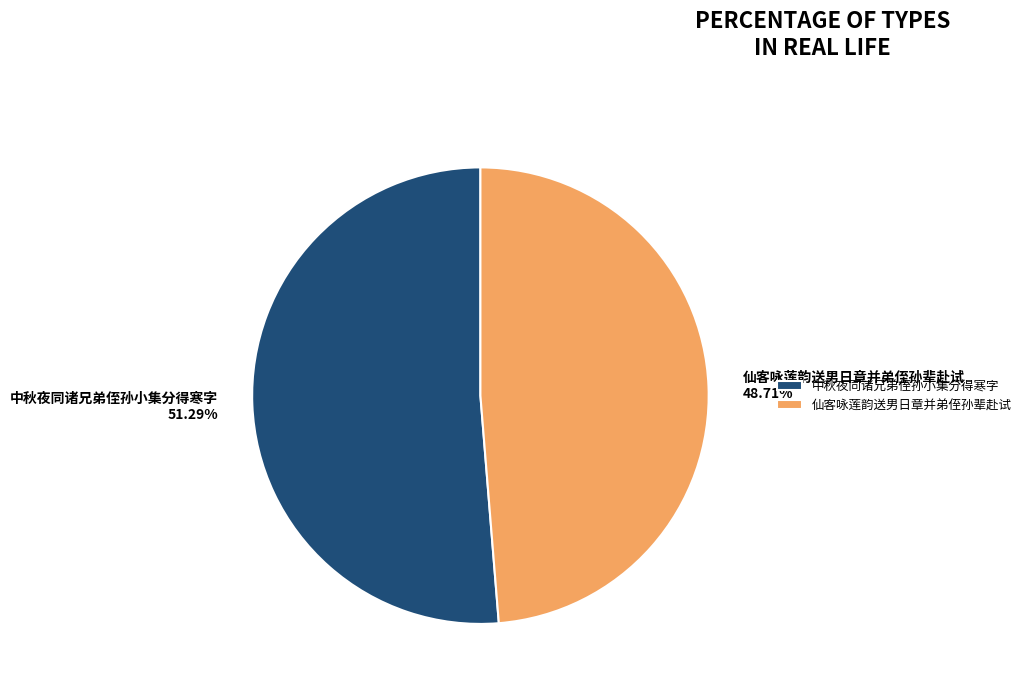

Is the sum of 仙客咏莲韵送男日章并弟侄孙辈赴试 and 中秋夜同诸兄弟侄孙小集分得寒字 greater than half?

Yes